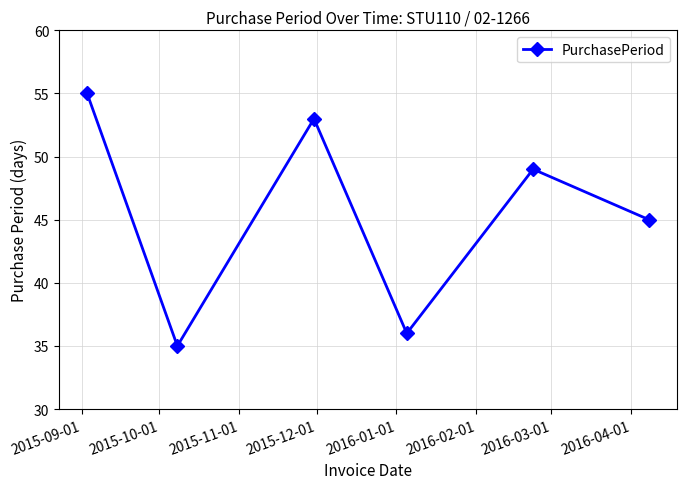

True or false: there are more than 1 points higher than both neighbors.

True